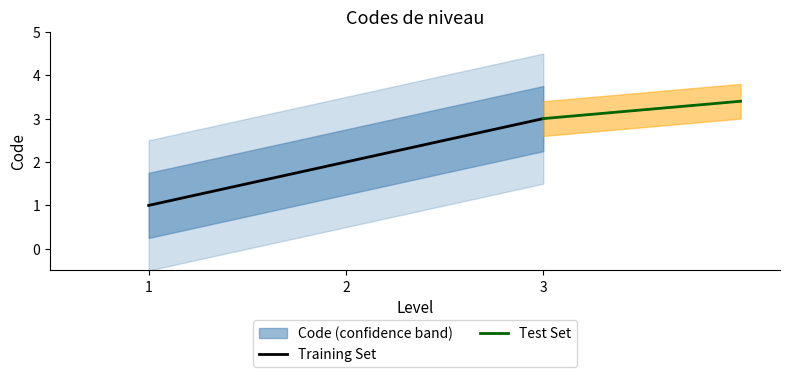

List the series in order of their overall mean, highest first.

Test Set, Training Set